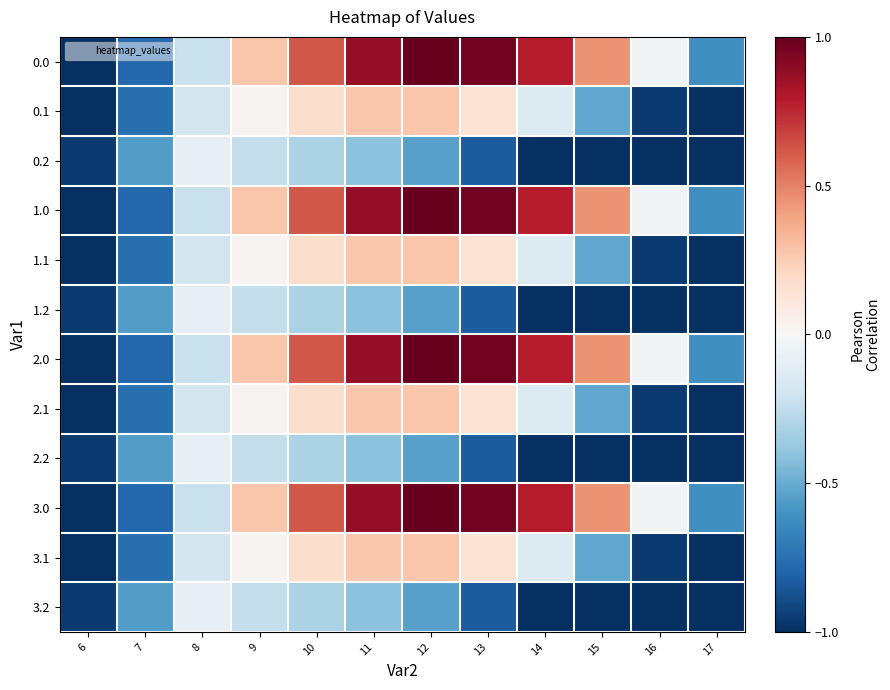

List the series in order of their peak value, highest first.

0.0, 1.0, 2.0, 3.0, 0.1, 1.1, 2.1, 3.1, 0.2, 1.2, 2.2, 3.2